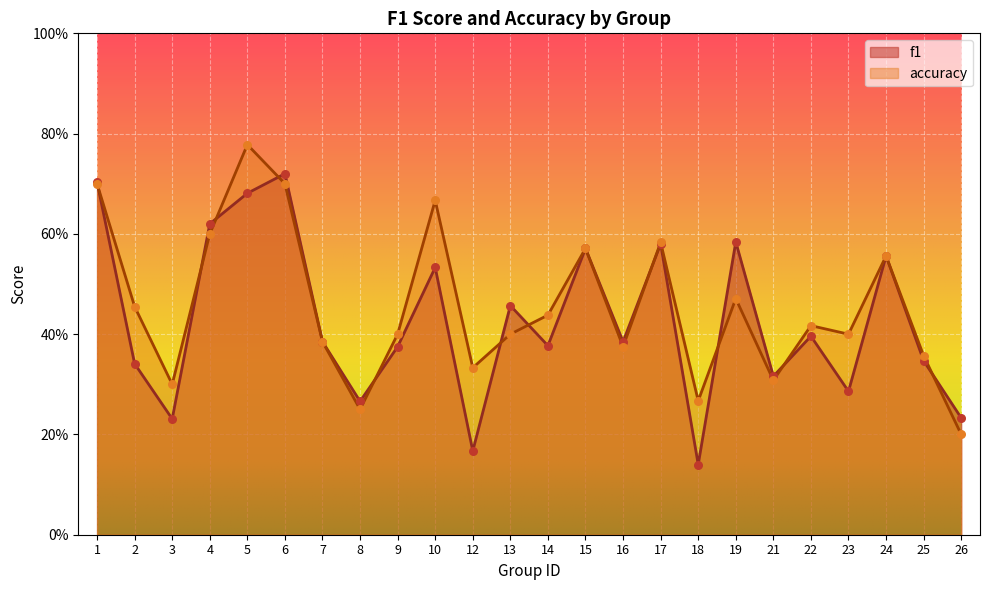

At how many categories does at least one series exceed 0?

24